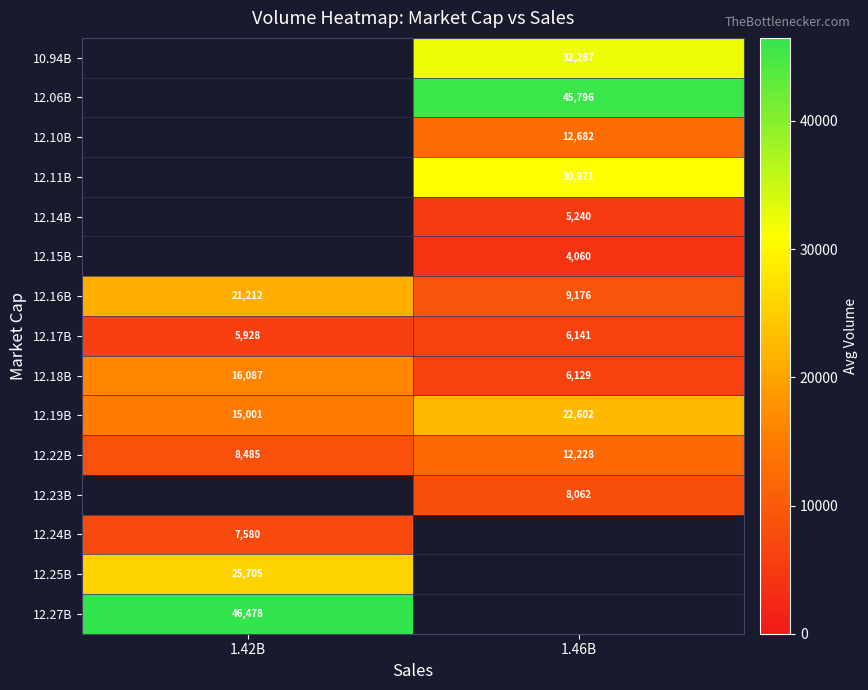

List the labels in order of 12.17B value, largest first.

1.46B, 1.42B